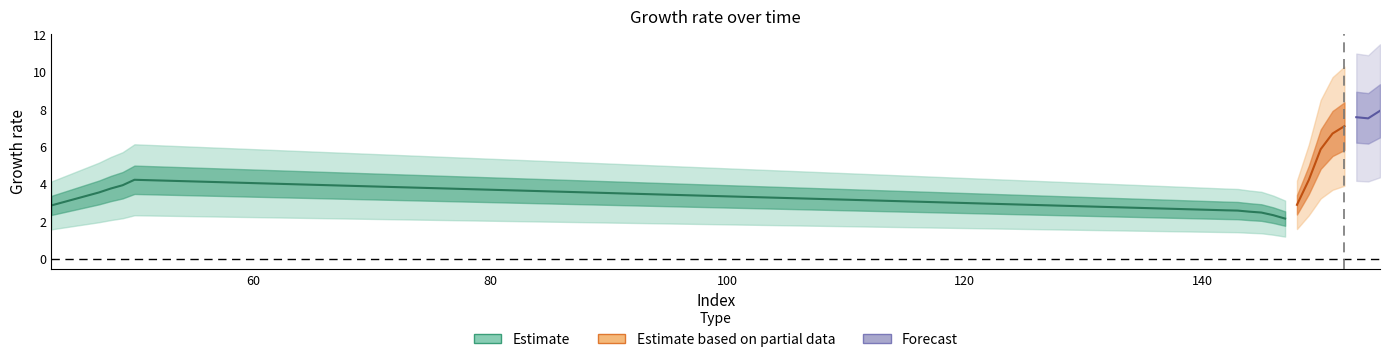

Is it true that the value at 50 is 6.8?

False